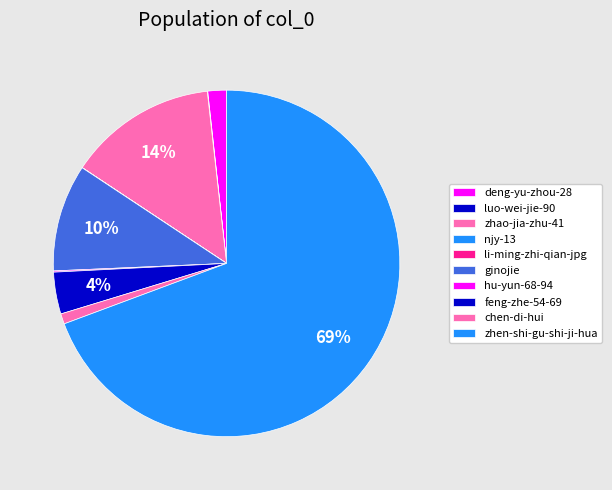

To the nearest percent, what is the difference between the zhao-jia-zhu-41 and li-ming-zhi-qian-jpg slice percentages?

14%